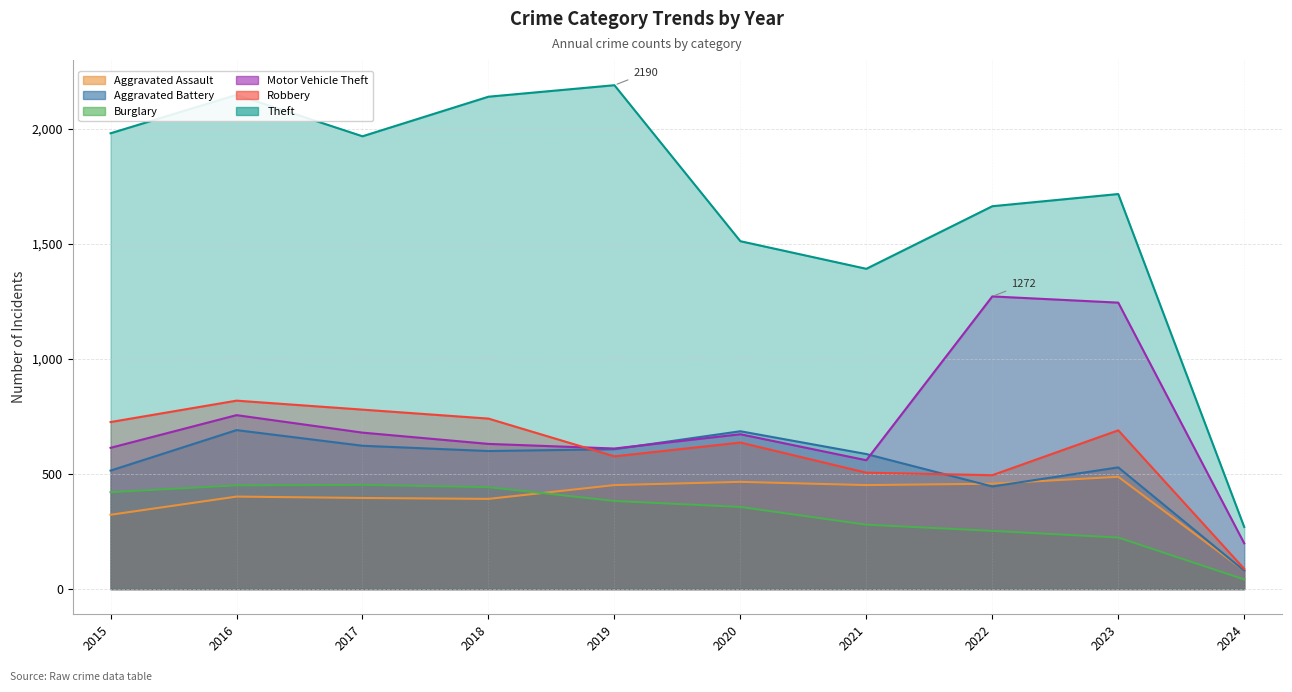

True or false: Aggravated Assault and Burglary intersect in this chart.

True